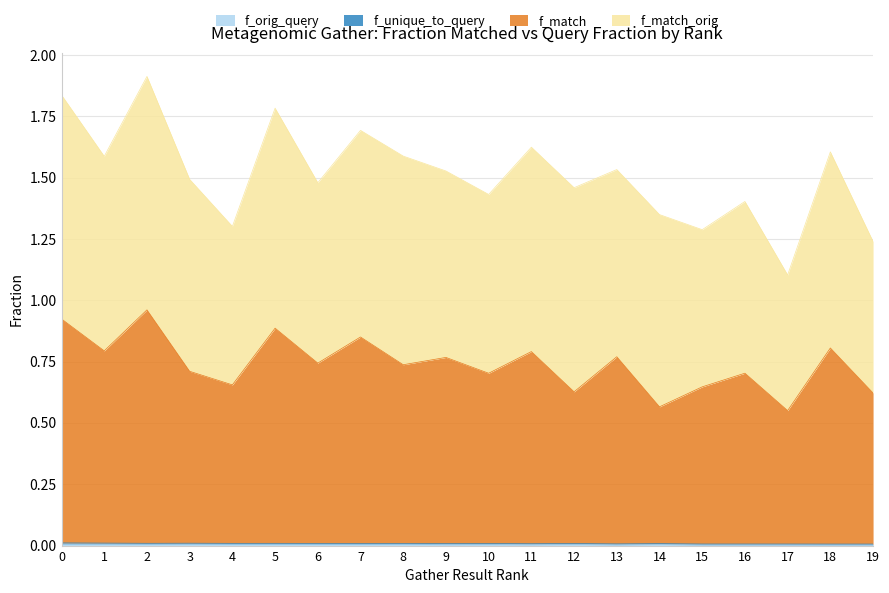

Which series has the widest spread of values?

f_match